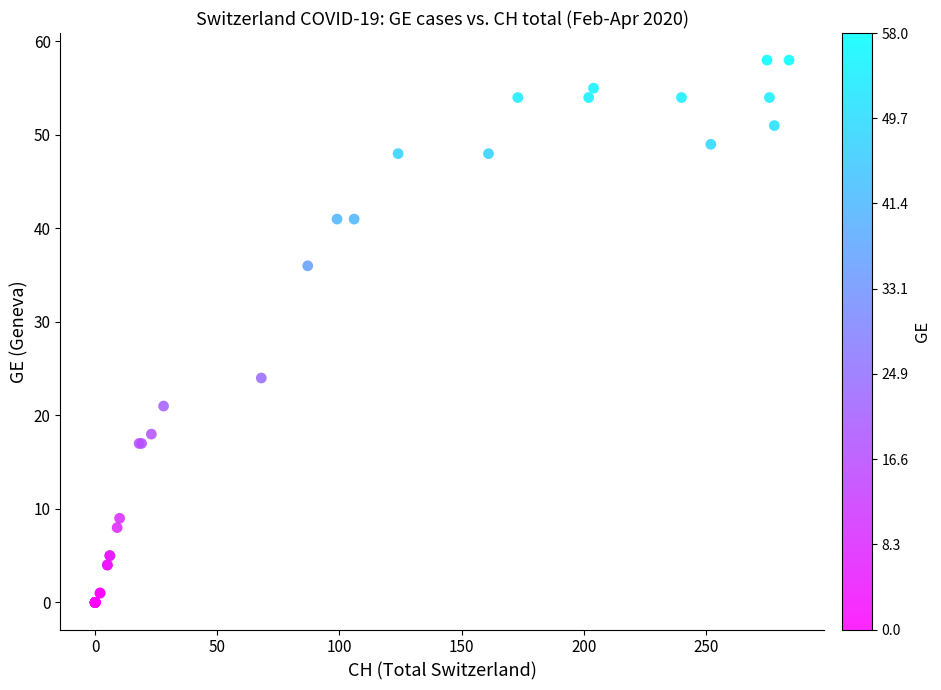

What Y value in the scatter plot is closest to 29?

24